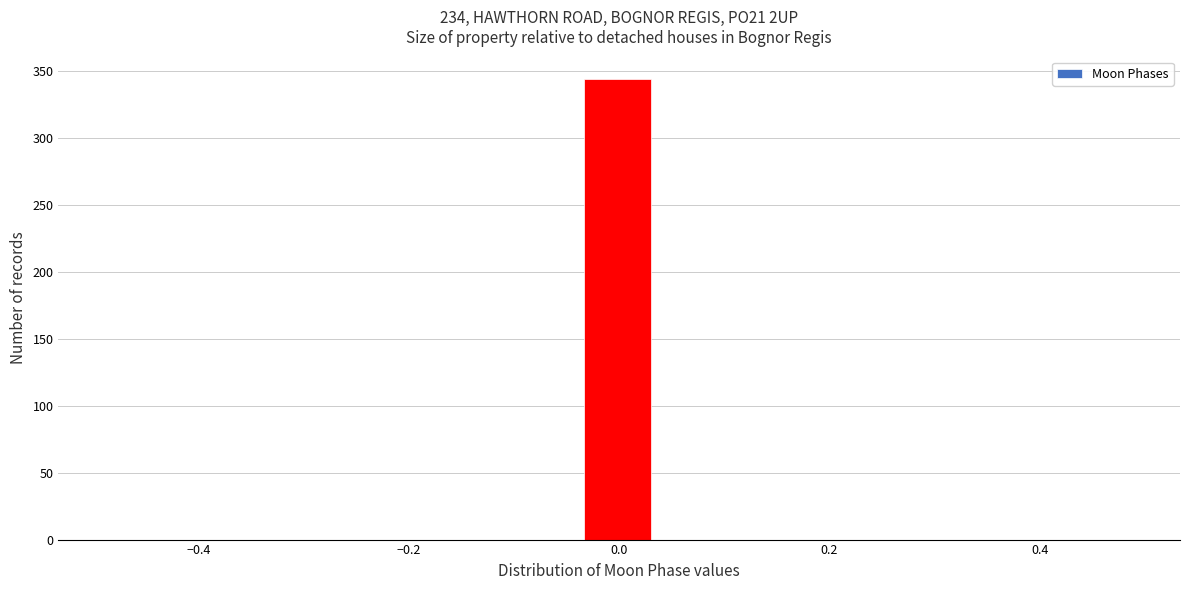

Around what value on the x-axis is the tallest bar? Give the approximate position of its centre, as read against the axis.

0.00